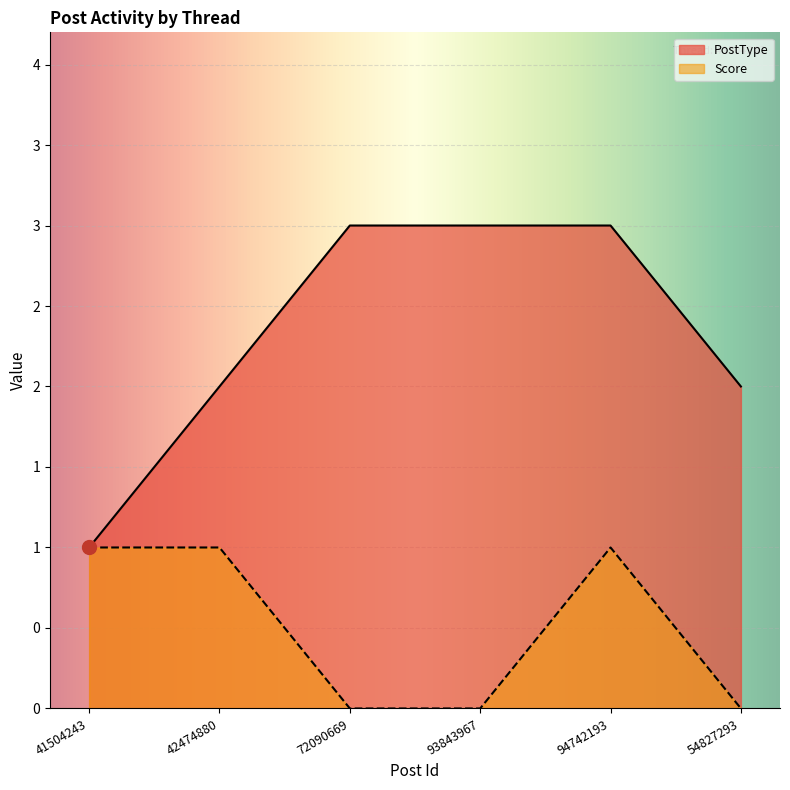

What is the difference between the Score values at 42474880 and 54827293?

1